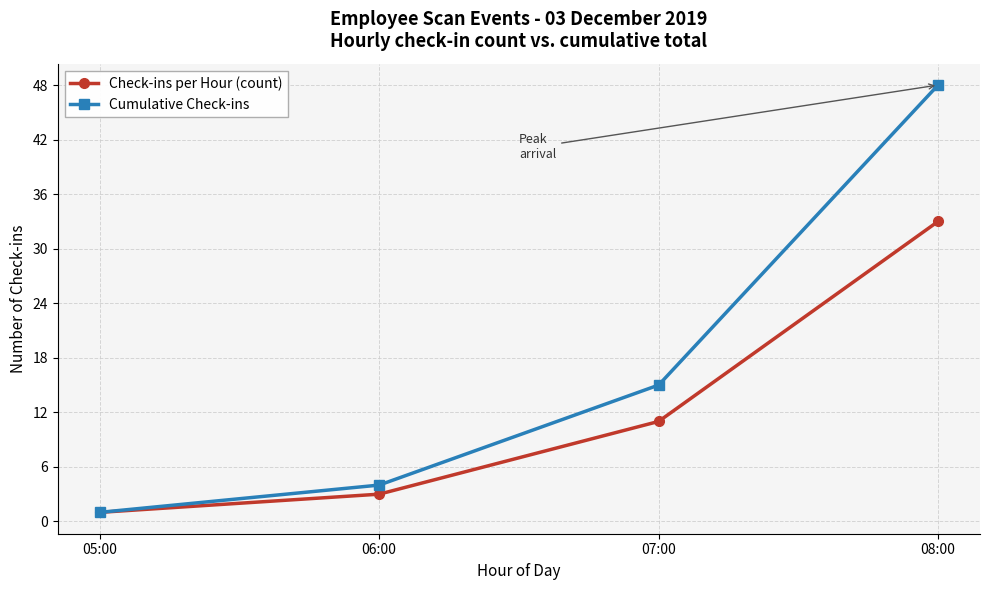

True or false: Check-ins per Hour (count) has a value of 44 at 08:00.

False